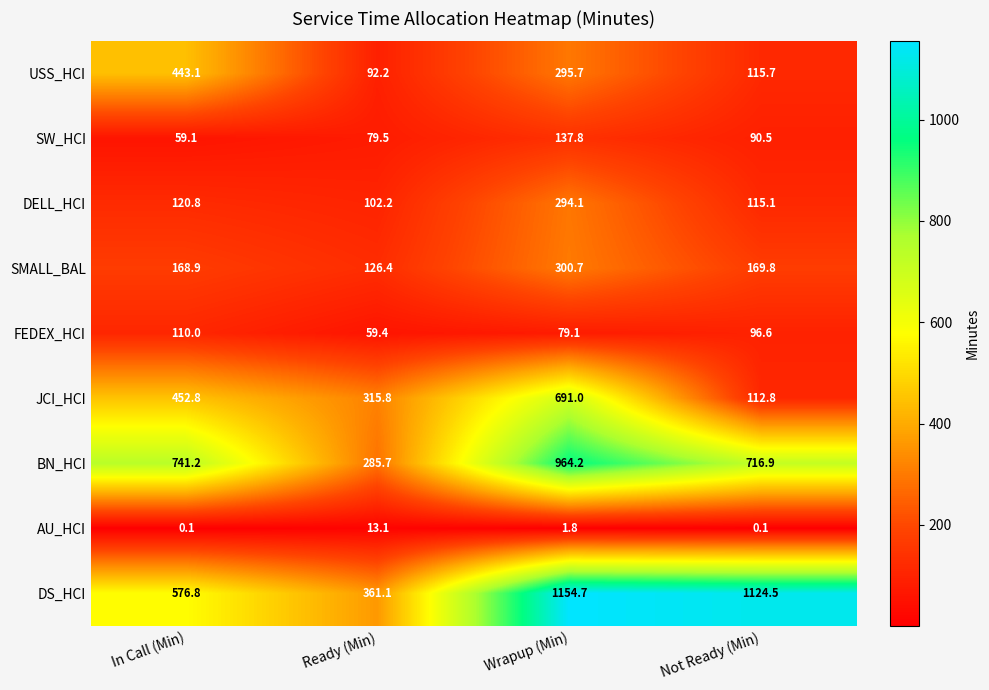

Count the number of data series in this chart.

9